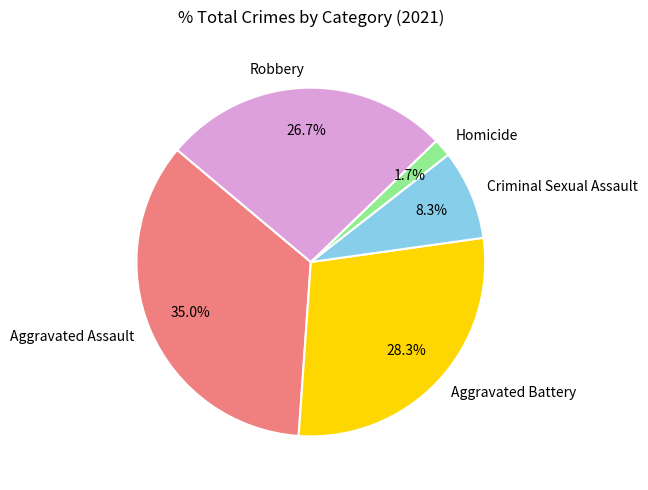

Which slice is the smallest?

Homicide